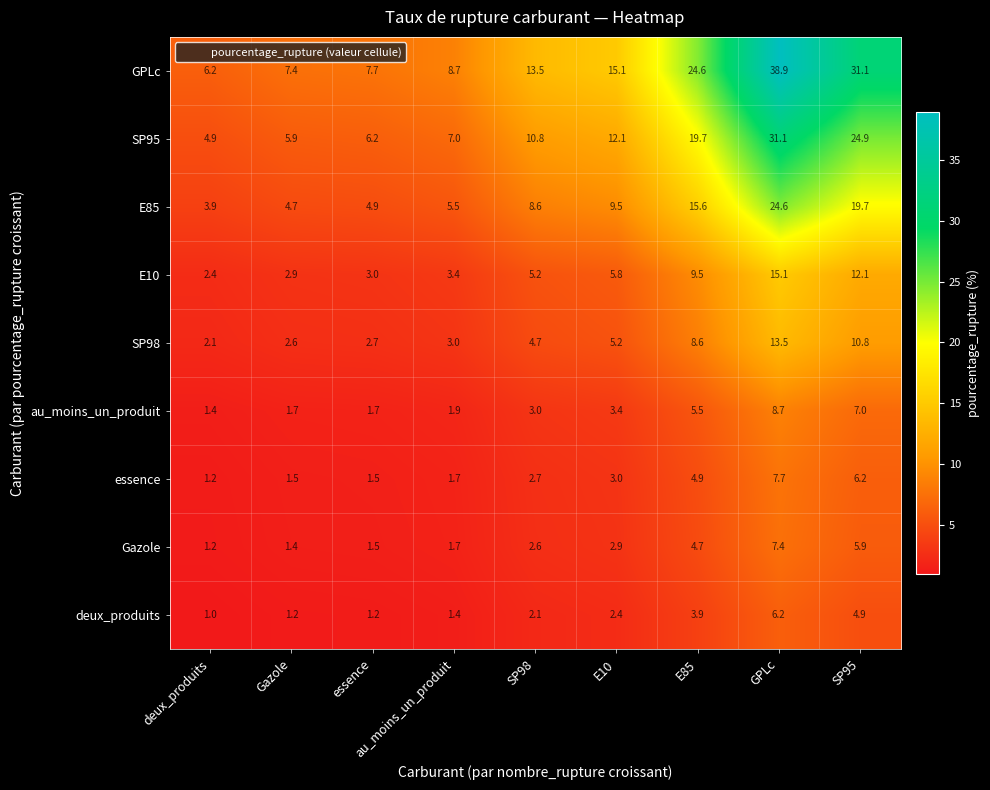

The value of deux_produits at GPLc is 6.2. True or false?

True